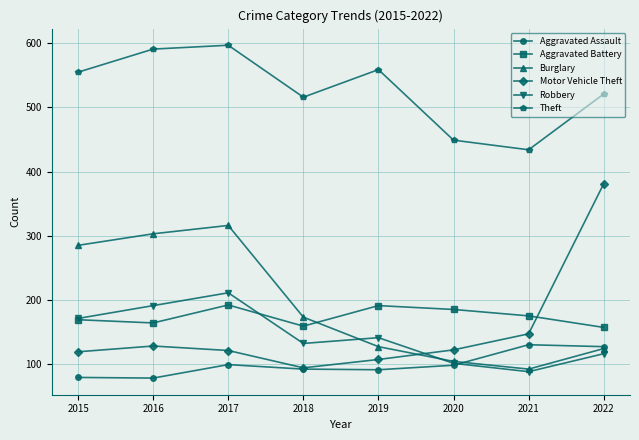

At which label is Motor Vehicle Theft closest to 237?

2021